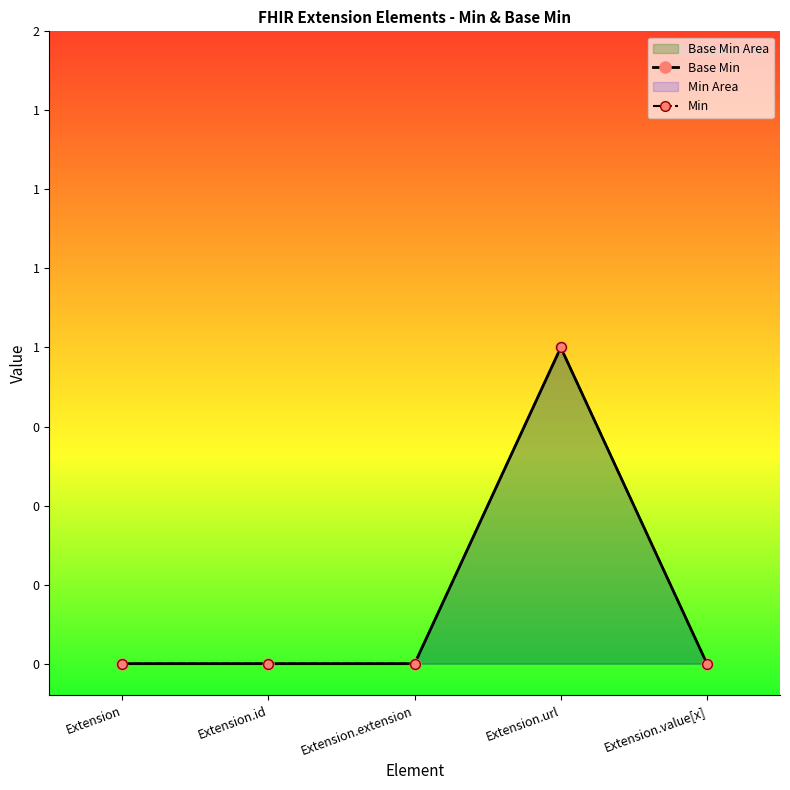

True or false: Min and Base Min cross at least once.

False